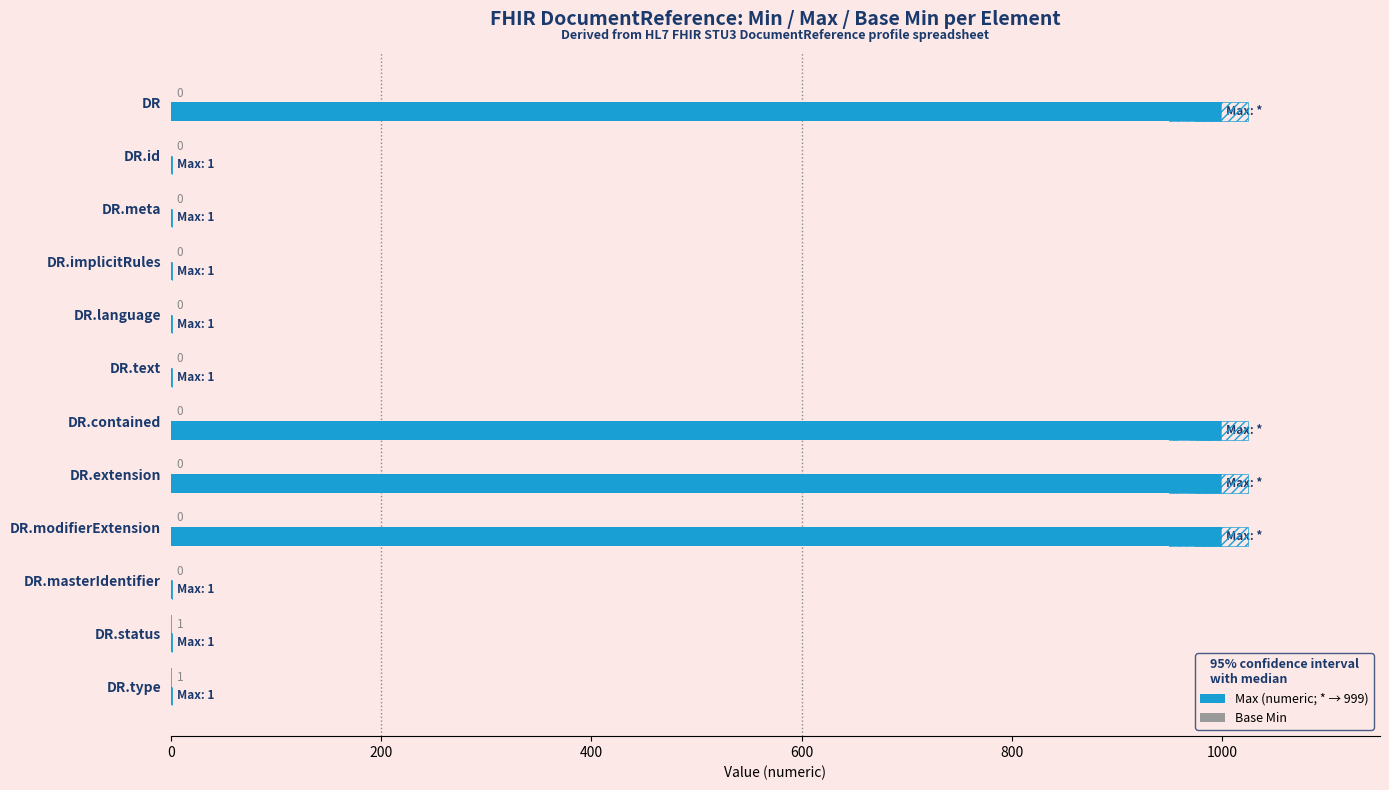

List the series in order of their peak value, lowest first.

Base Min, Max (numeric; * → 999)